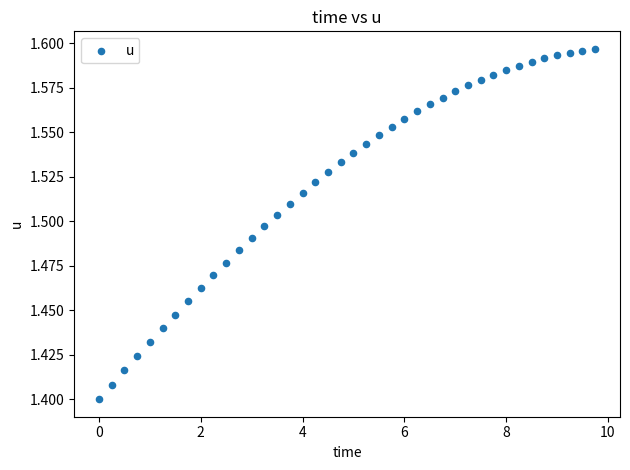

What is the range of X values (max minus min)?

9.8